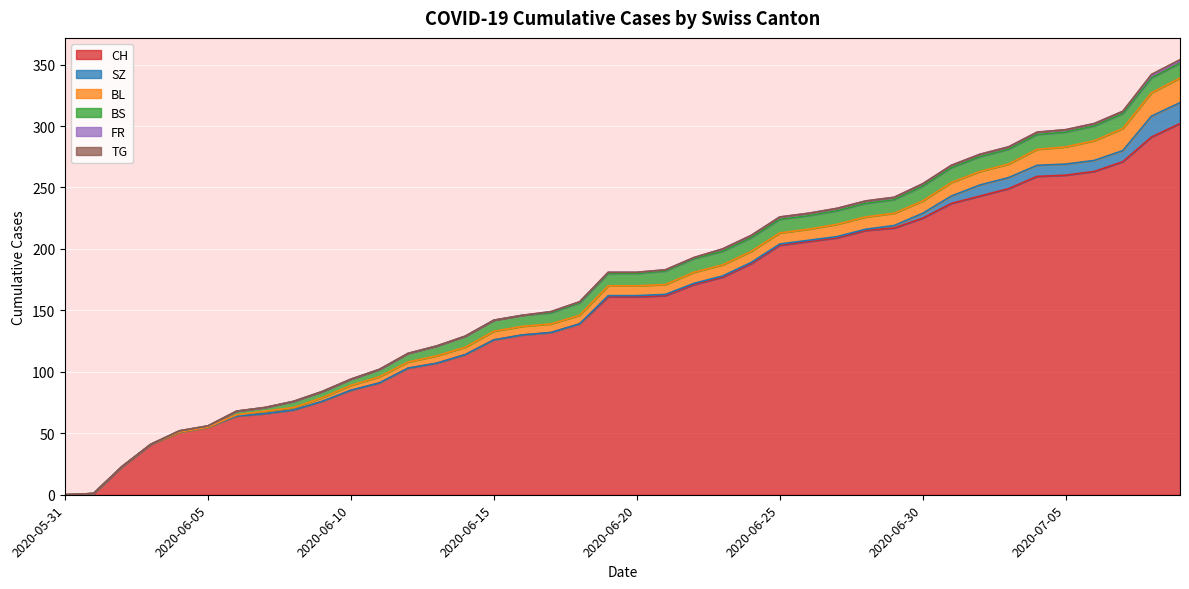

The TG series shows 1 at 2020-07-07. True or false?

False